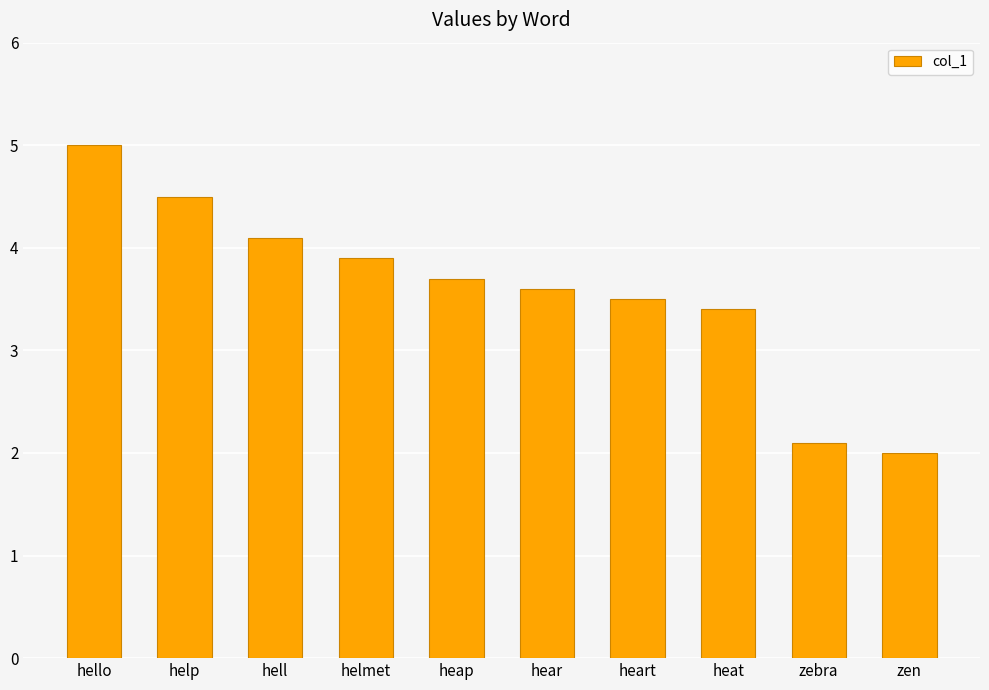

What is the difference between the maximum and minimum values?

3.0